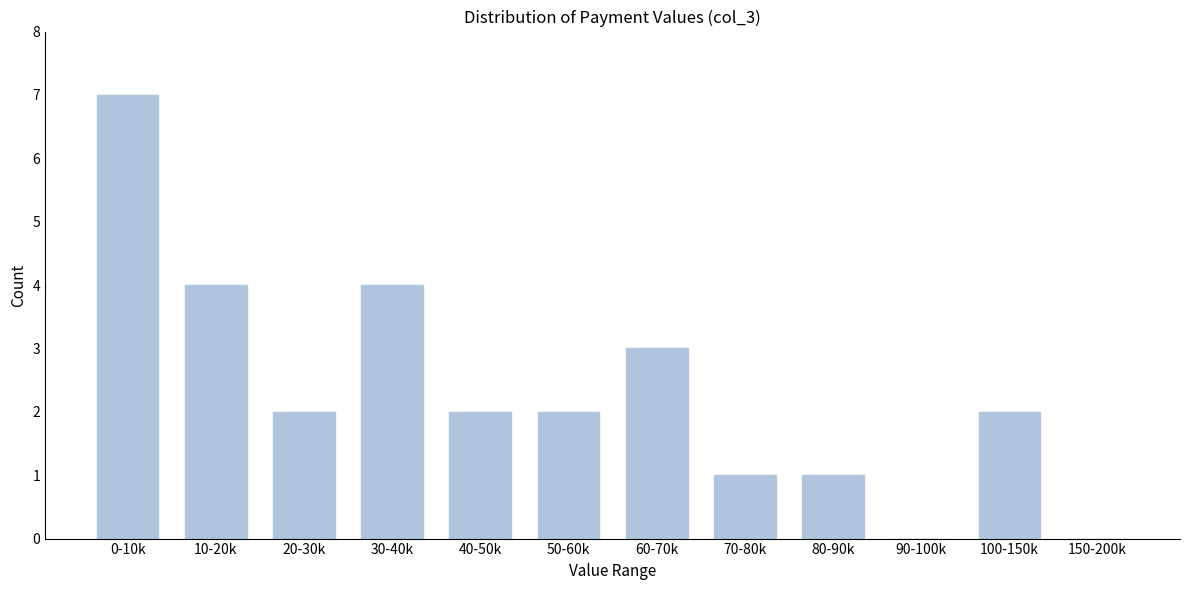

Reading left to right, transcribe all the data shown in this chart.

0-10k=7	10-20k=4	20-30k=2	30-40k=4	40-50k=2	50-60k=2	60-70k=3	70-80k=1	80-90k=1	90-100k=0	100-150k=2	150-200k=0